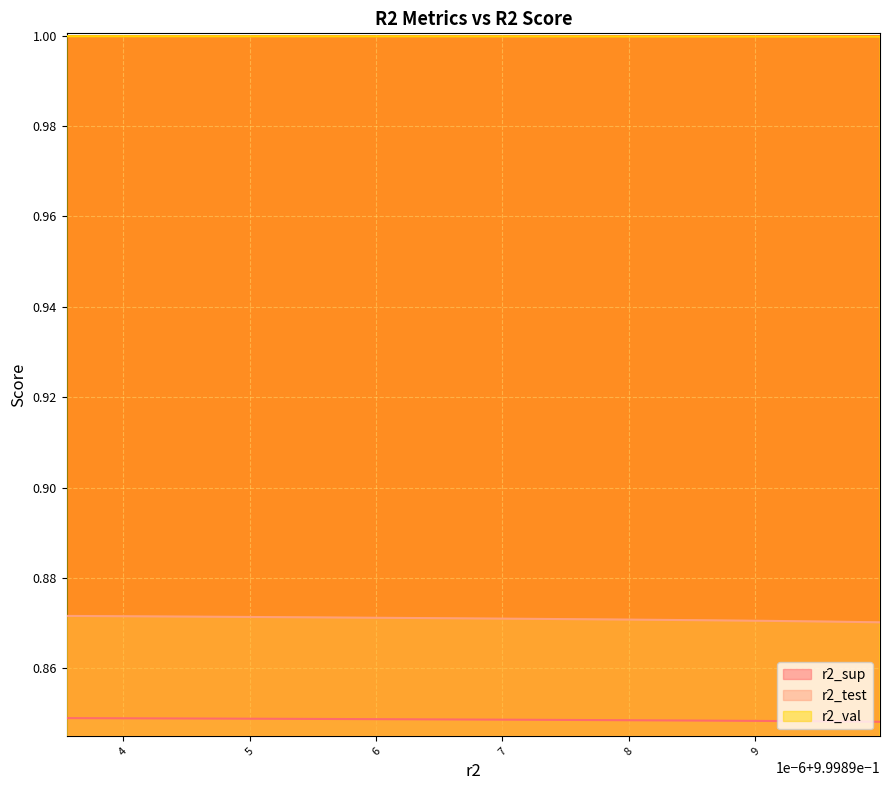

Reading left to right, transcribe all the data shown in this chart.

r2_sup: 0.9998935523417843=0.8	0.9998945784231748=0.8	0.9998955053261008=0.8	0.9998963680032278=0.8	0.9998971638968905=0.8	0.9998978833345248=0.8	0.9998985384697884=0.8	0.9998991114761039=0.8	0.9998995914426891=0.8	0.9998999873043994=0.8
r2_test: 0.9998935523417843=0.9	0.9998945784231748=0.9	0.9998955053261008=0.9	0.9998963680032278=0.9	0.9998971638968905=0.9	0.9998978833345248=0.9	0.9998985384697884=0.9	0.9998991114761039=0.9	0.9998995914426891=0.9	0.9998999873043994=0.9
r2_val: 0.9998935523417843=1.0	0.9998945784231748=1.0	0.9998955053261008=1.0	0.9998963680032278=1.0	0.9998971638968905=1.0	0.9998978833345248=1.0	0.9998985384697884=1.0	0.9998991114761039=1.0	0.9998995914426891=1.0	0.9998999873043994=1.0